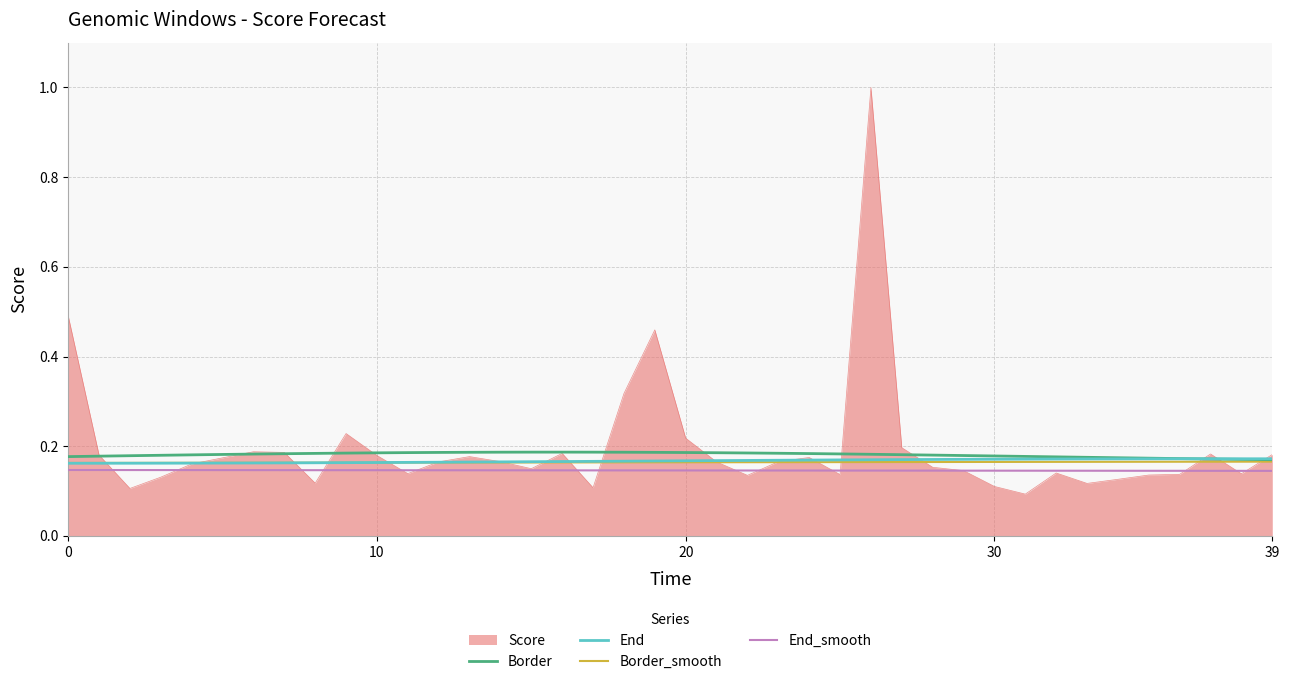

What is the maximum value shown in the chart?

1.0